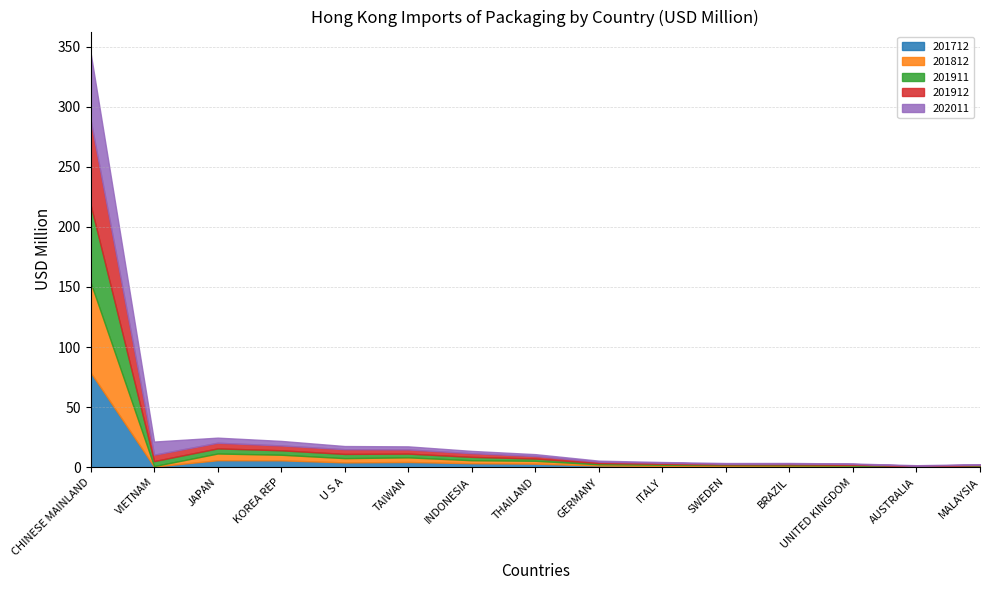

Does the chart have visible grid lines?

Yes